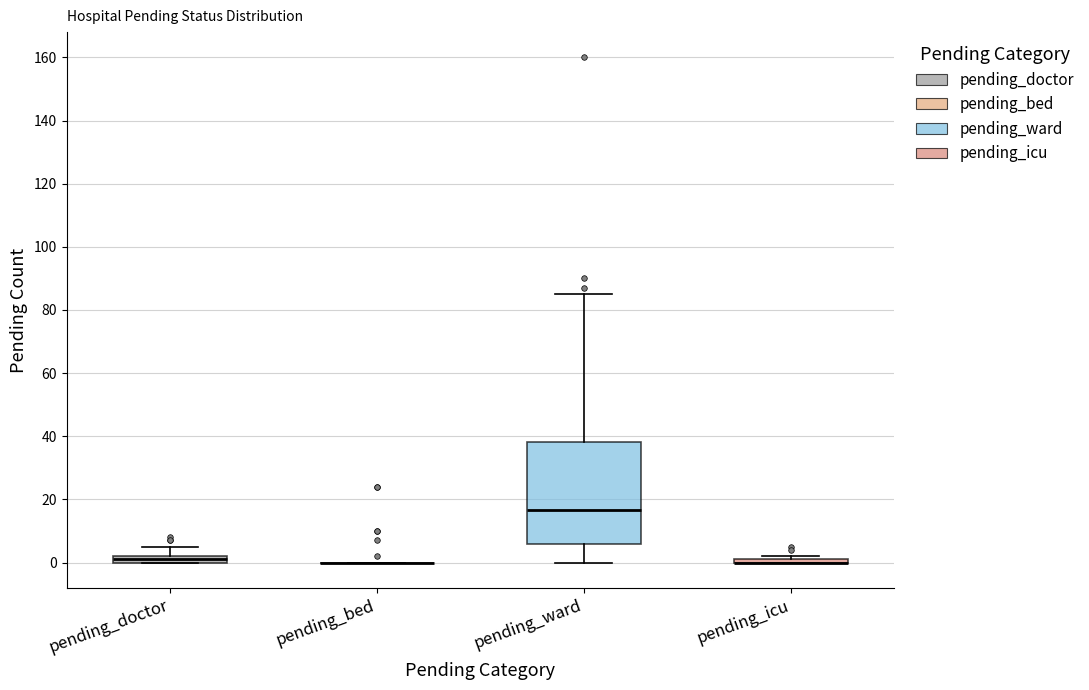

Which box is the tallest, from its lower edge to its upper edge?

pending_ward